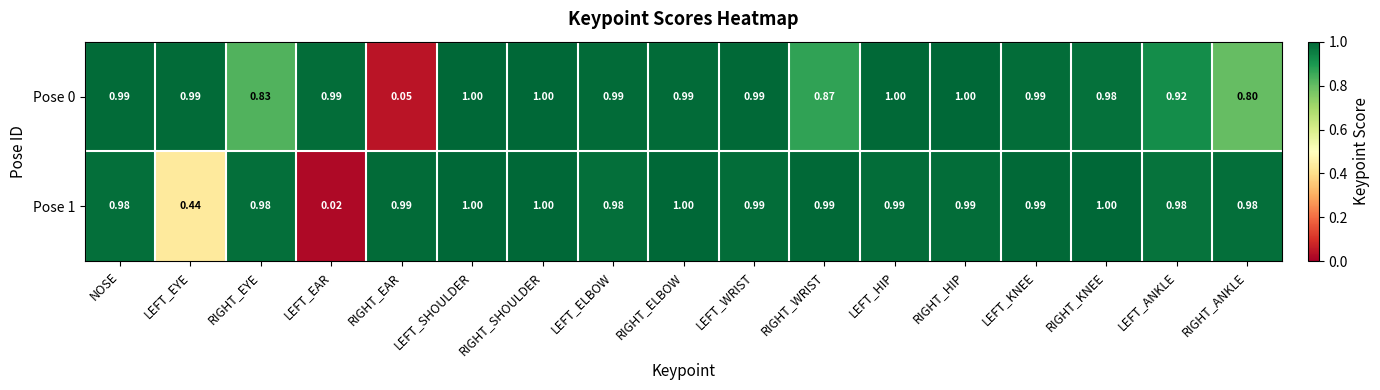

At which label does Pose 1 reach its minimum?

LEFT_EAR